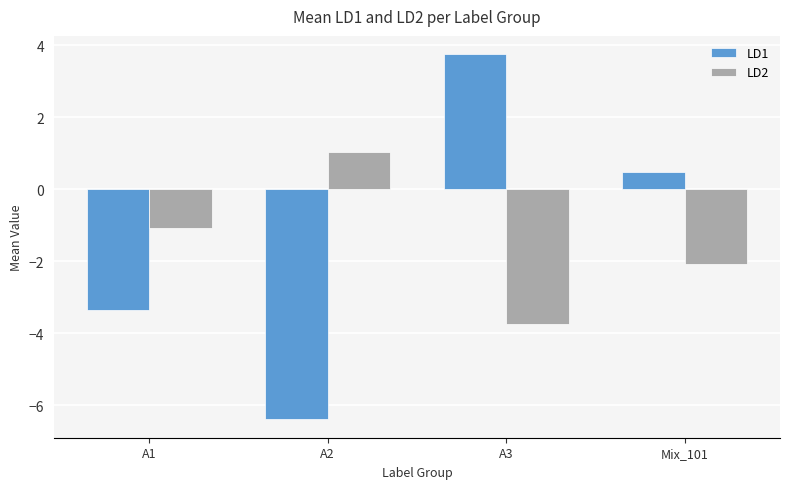

What is the total value across all series at Mix_101?

-1.6